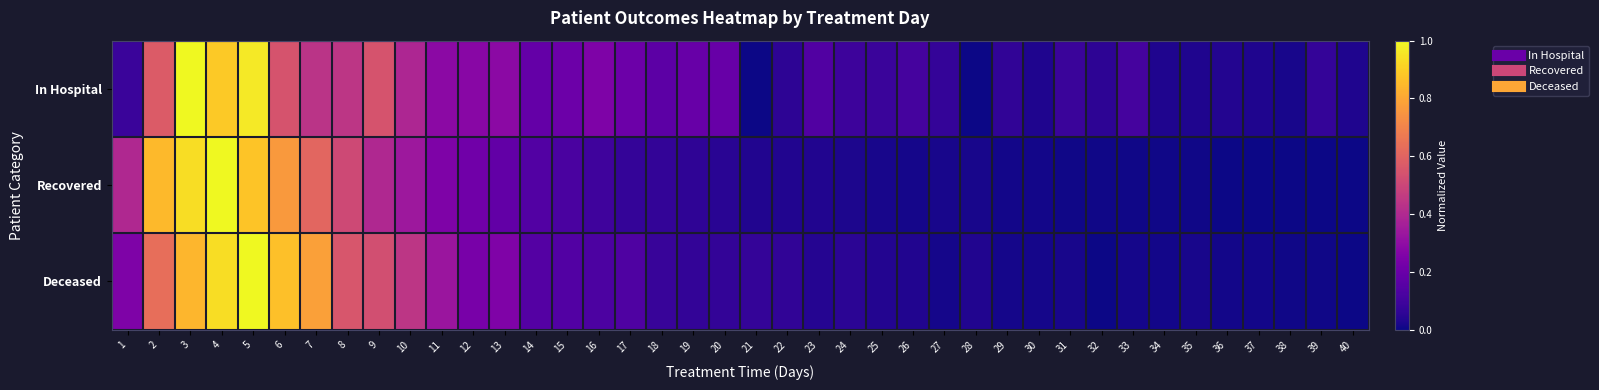

At which category does the chart reach its minimum across all series?

21